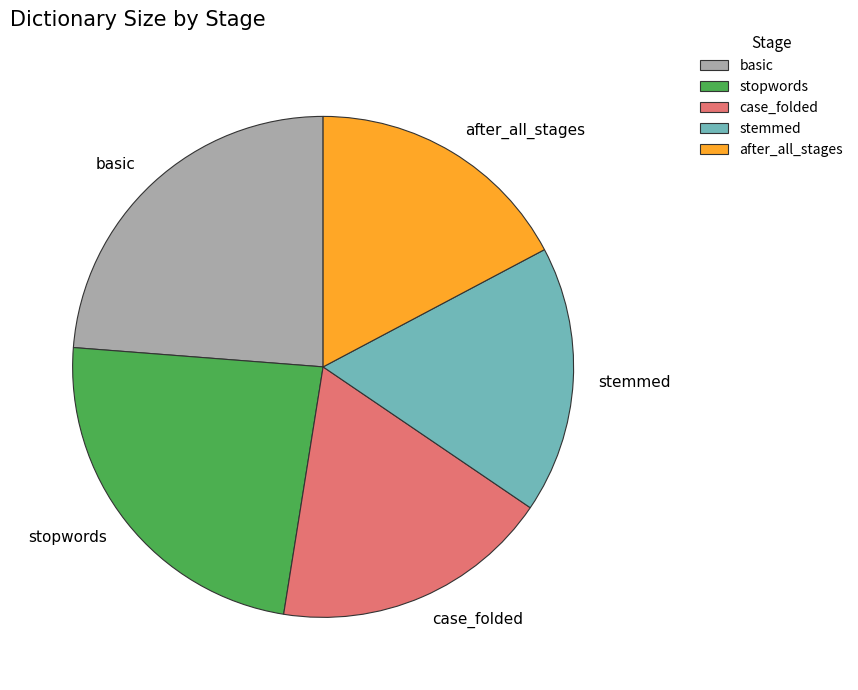

Is after_all_stages the majority of the pie?

No